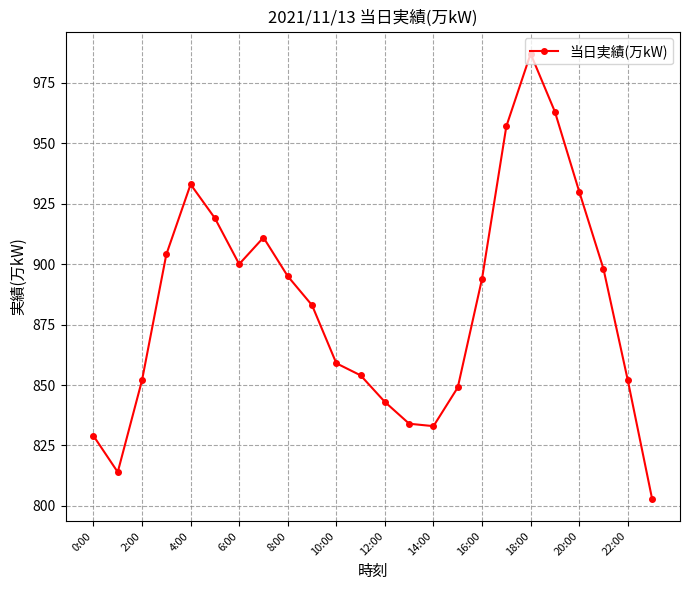

What is the sum of all values?

21196